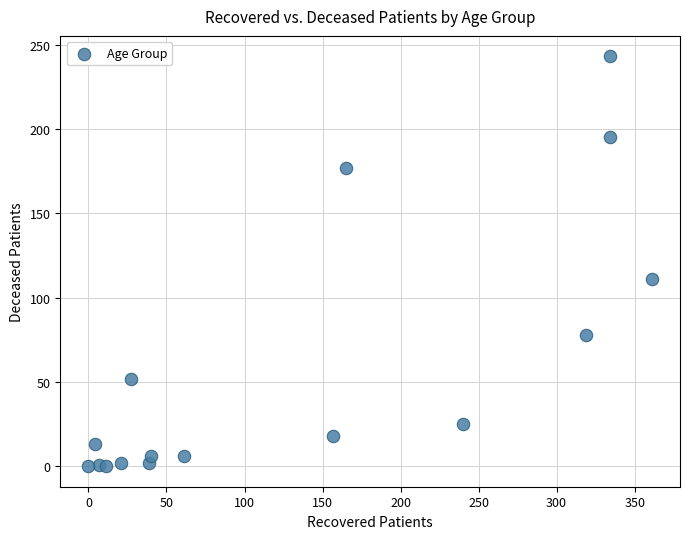

What is the range of X values (max minus min)?

361